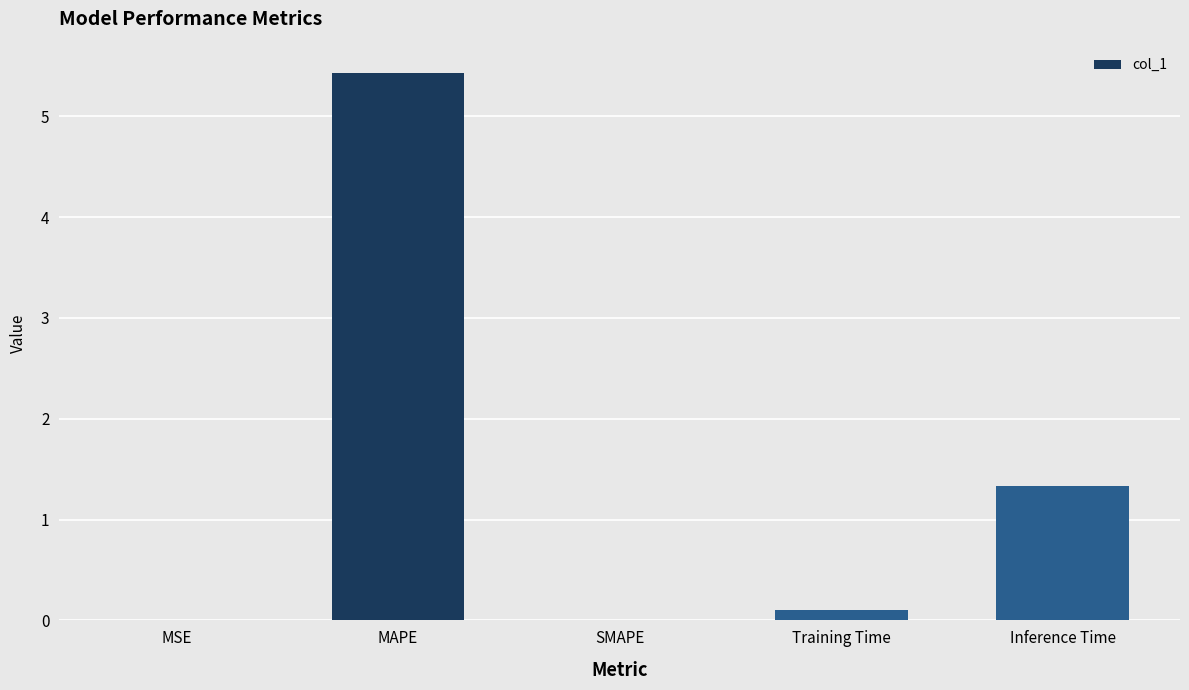

What is the sum of all values?

6.9